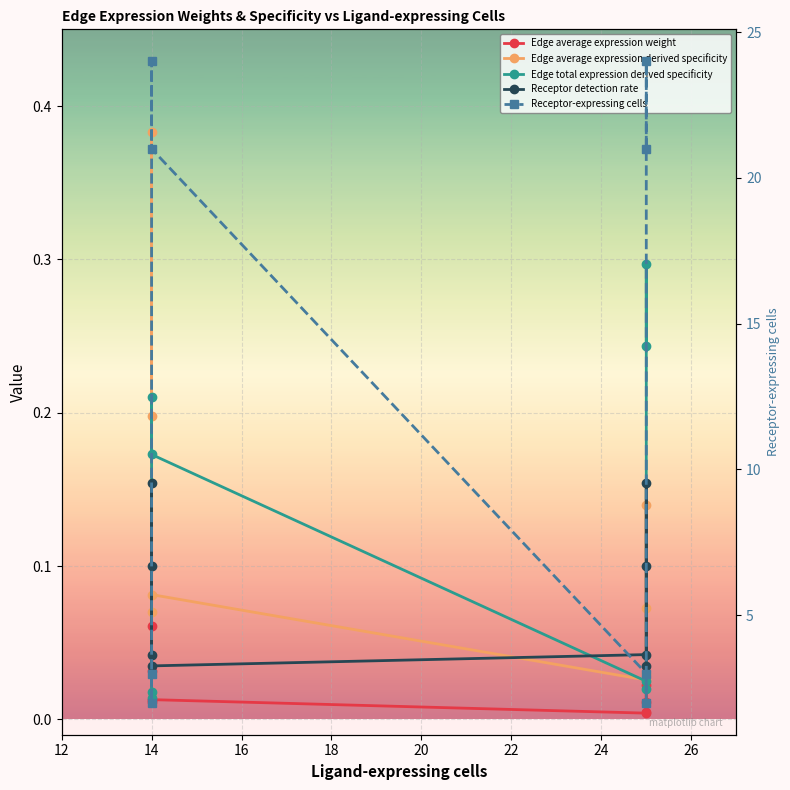

How many values in the Receptor-expressing cells series are below 21?

4